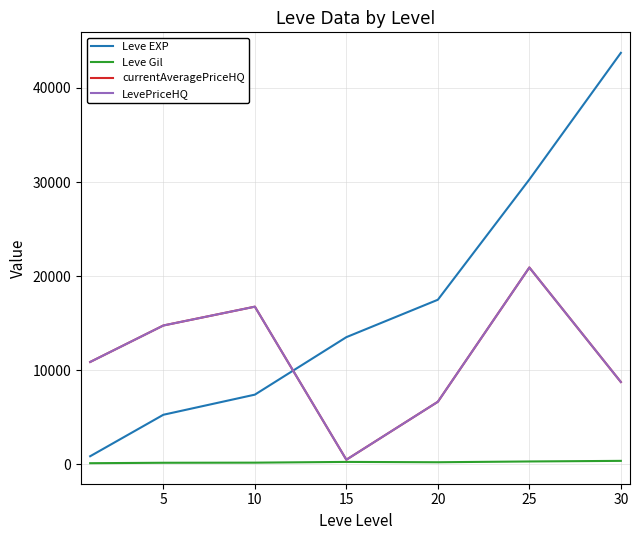

Is this an area chart (filled region under the line)?

No